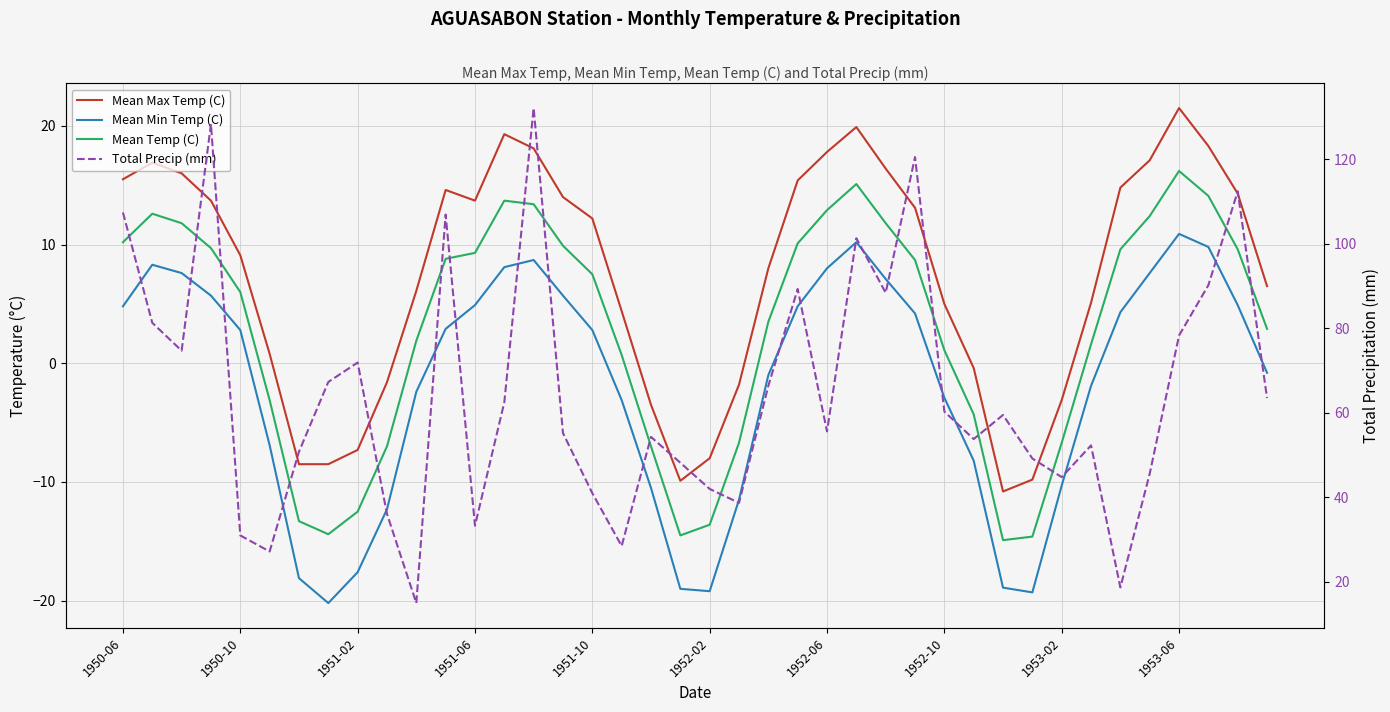

Is this an area chart (filled region under the line)?

No